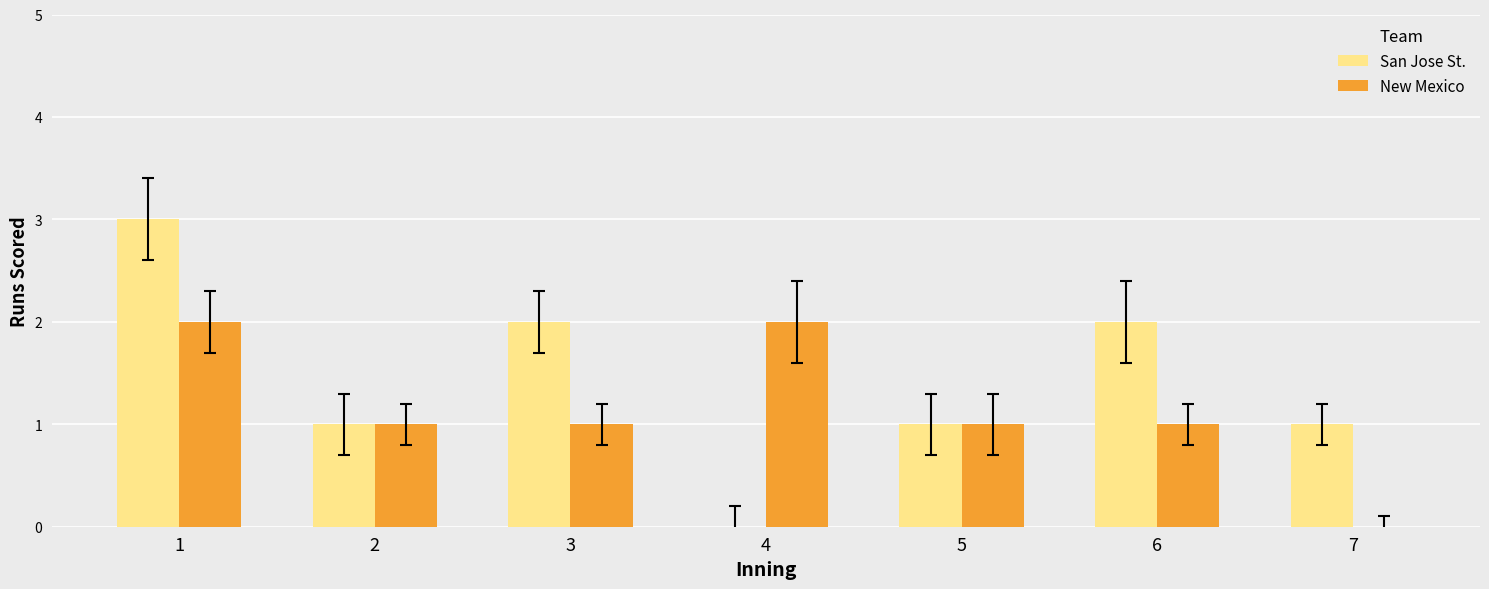

The San Jose St. series shows 1 at 7. True or false?

True